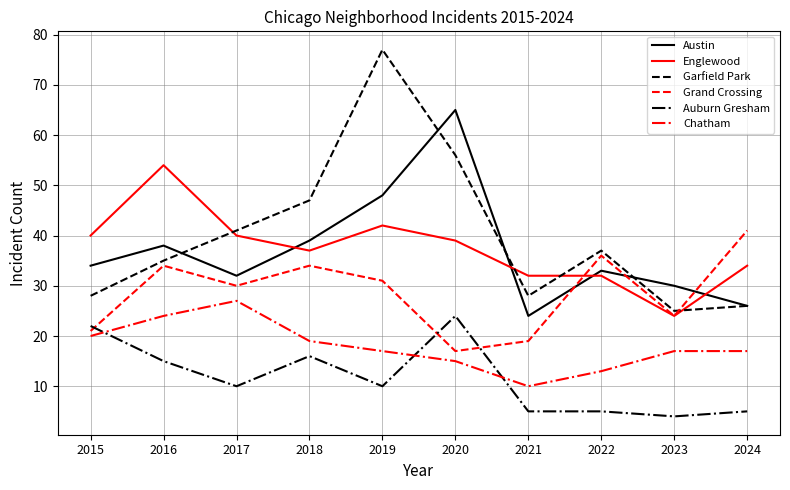

The value of Austin at 2021 is 24. True or false?

True